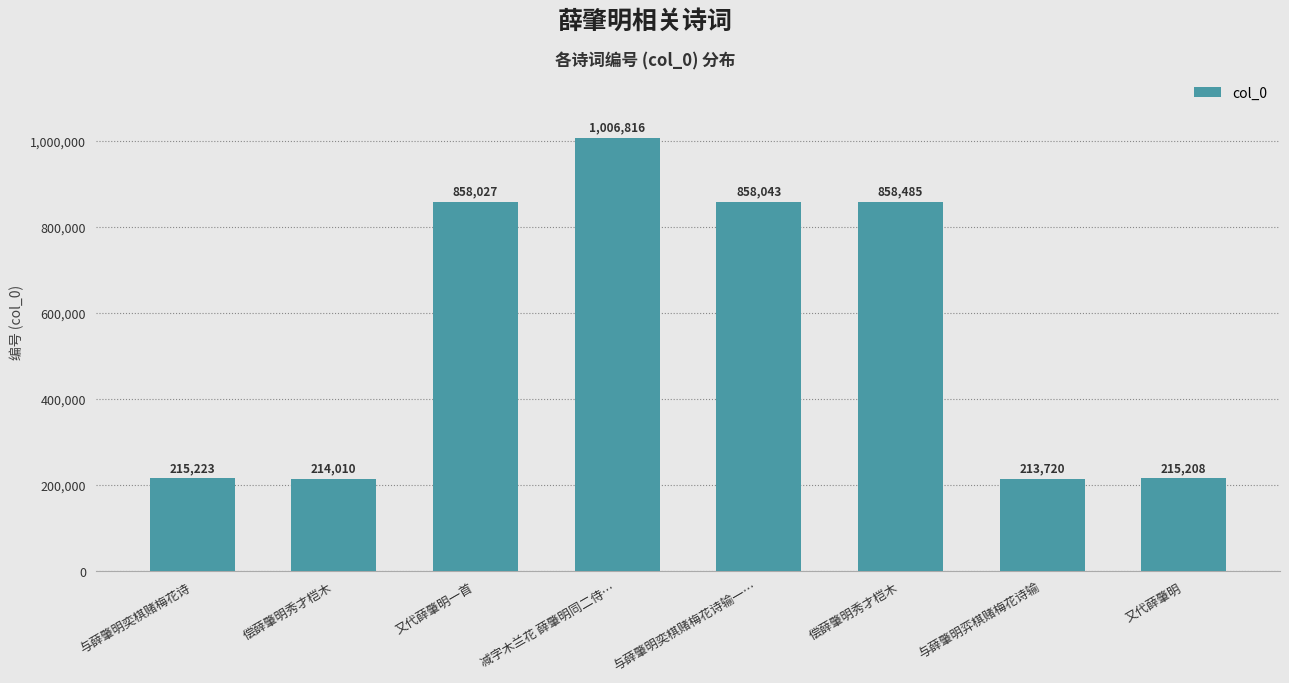

List the labels in order of value, smallest first.

与薛肇明弈棋赌梅花诗输, 偿薛肇明秀才桤木, 又代薛肇明, 与薛肇明奕棋赌梅花诗, 又代薛肇明一首, 与薛肇明奕棋赌梅花诗输一…, 偿薛肇明秀才桤木, 减字木兰花 薛肇明同二侍…